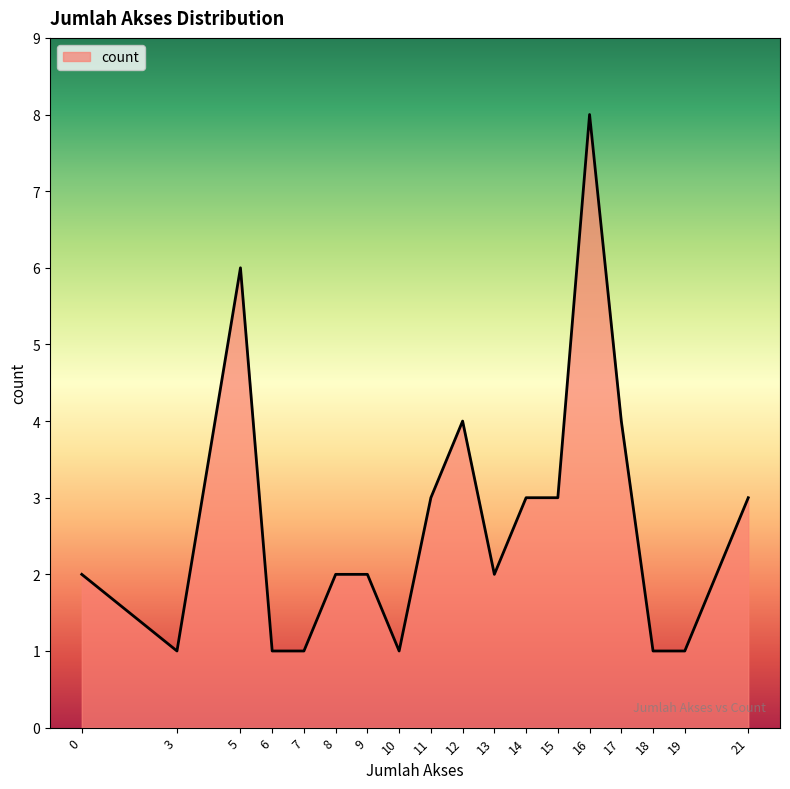

What is the maximum value shown in the chart?

8